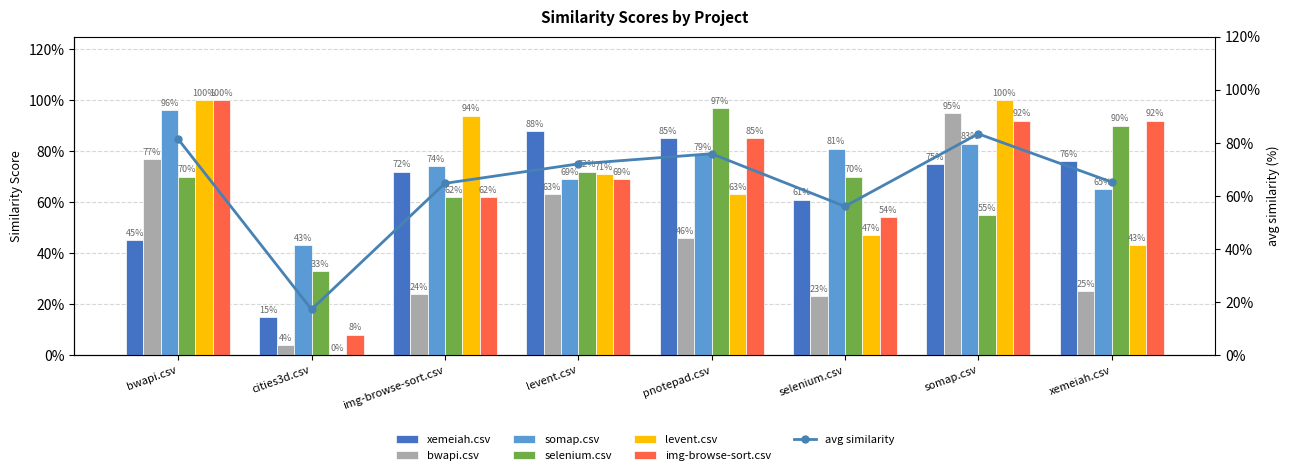

What is the total value across all series at selenium.csv?

3.4